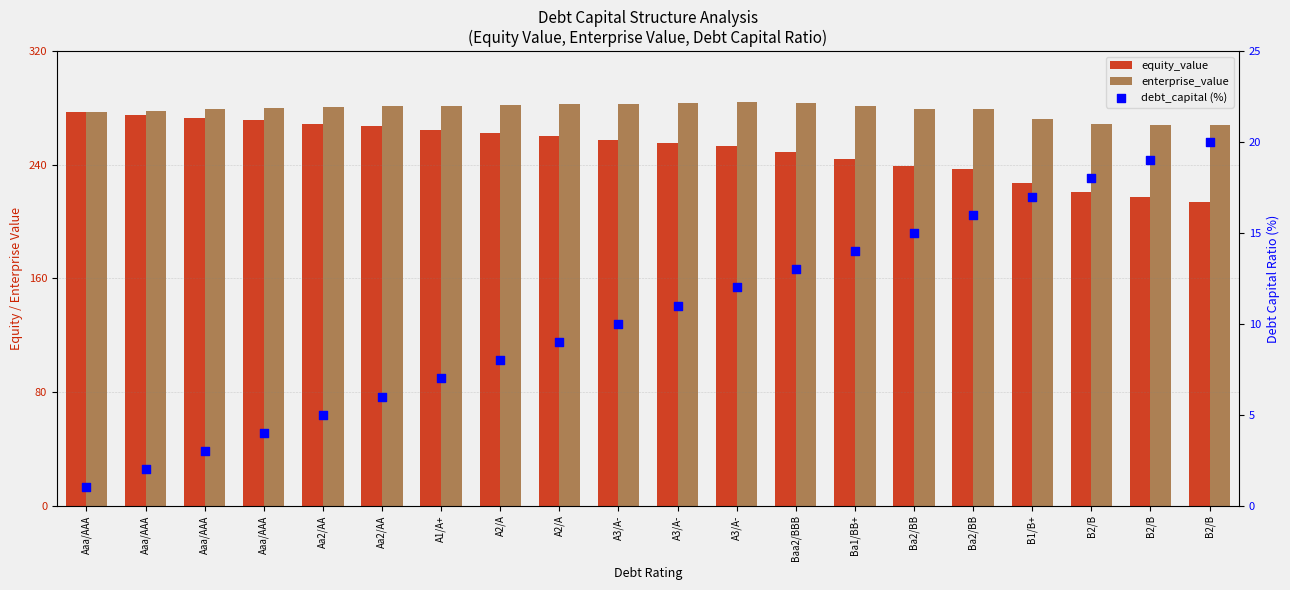

At which category is the sum across all series the highest?

Aaa/AAA